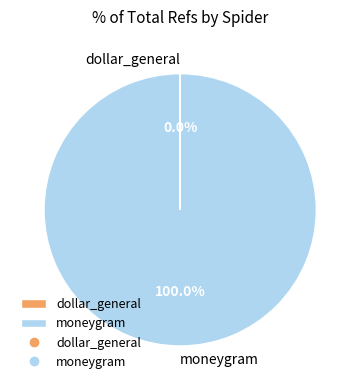

Is there any slice that represents more than half of the pie?

Yes